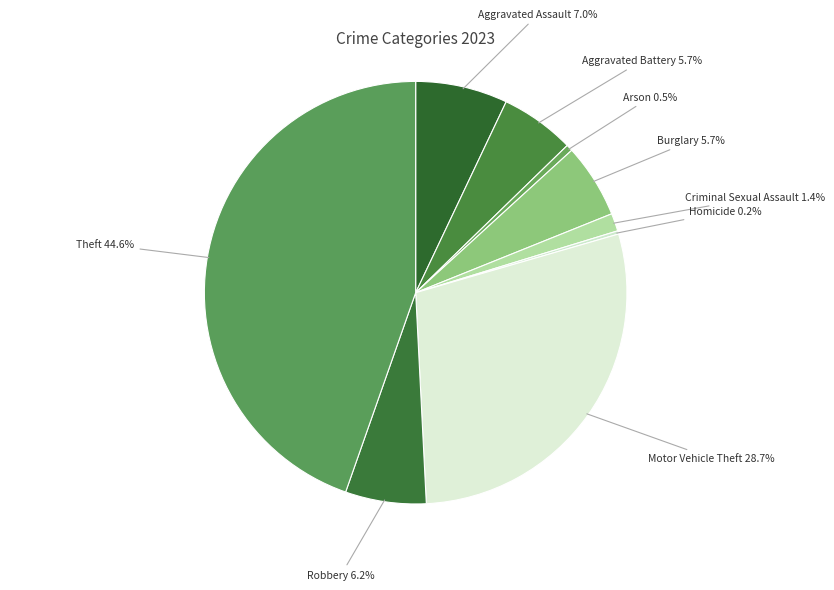

Which has a higher value, Burglary or Arson?

Burglary